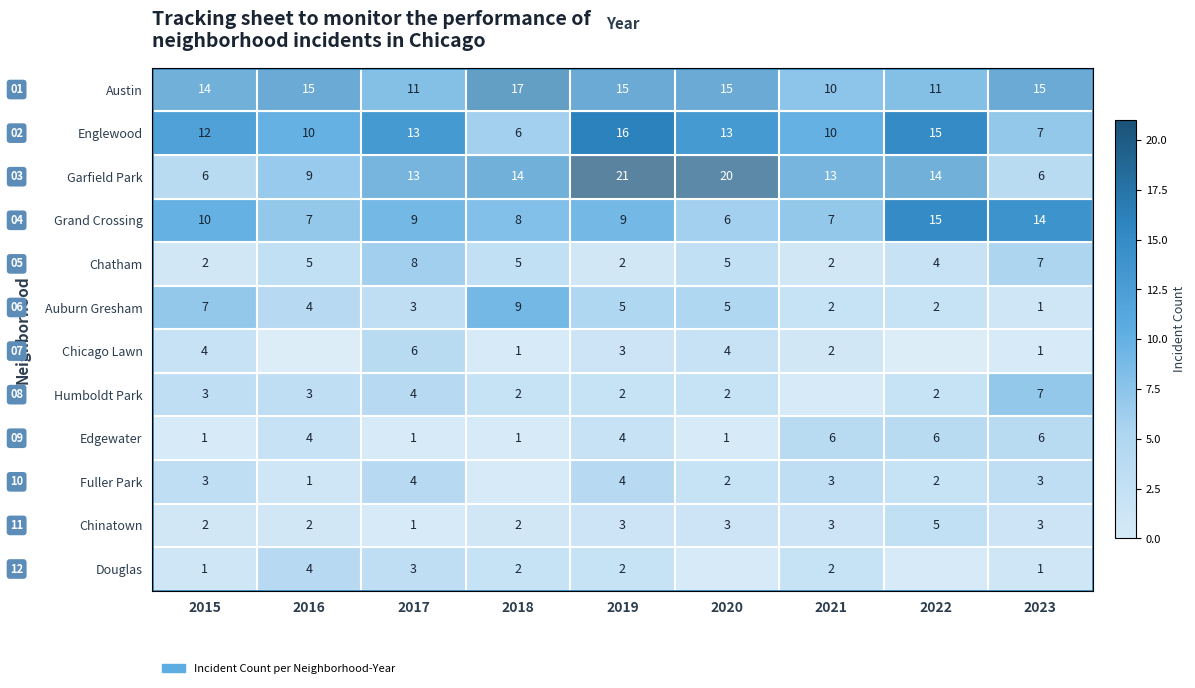

What is the difference between the second highest and minimum values in the Auburn Gresham series?

6